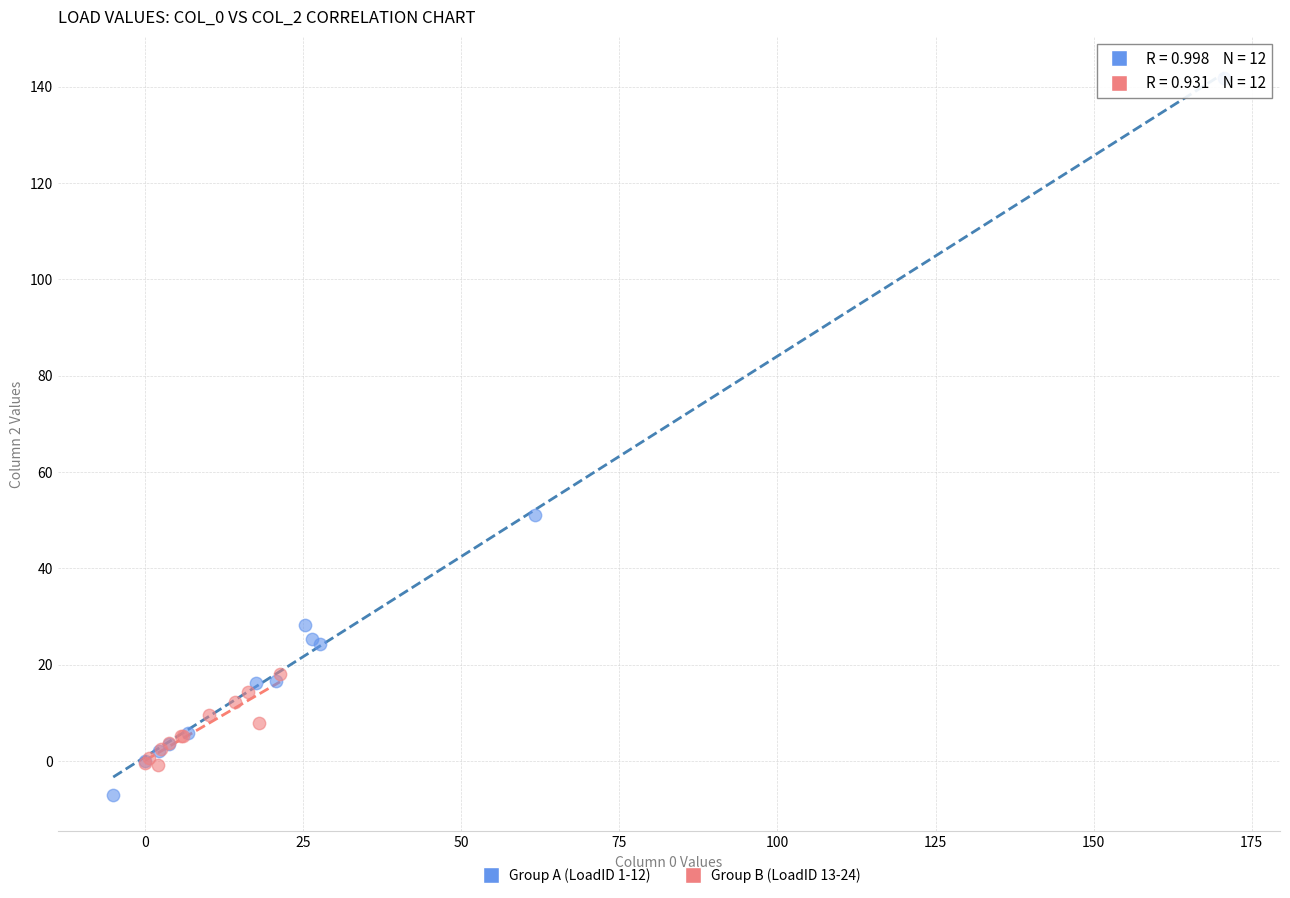

Which series has the widest spread of Y values?

Group A (LoadID 1-12)